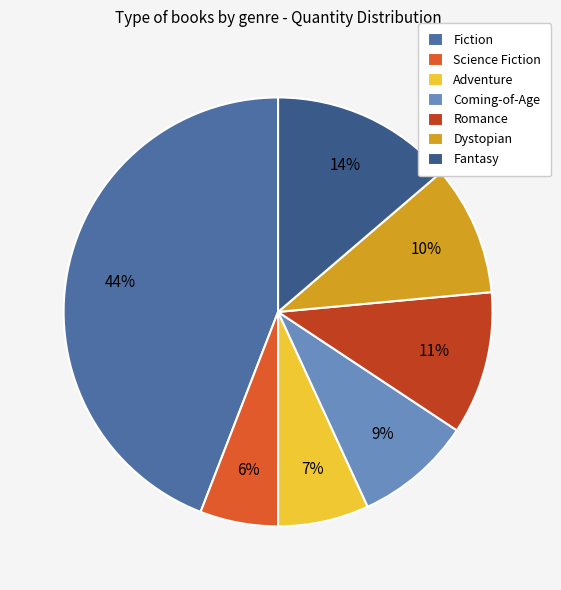

How many segments does this pie chart have?

7